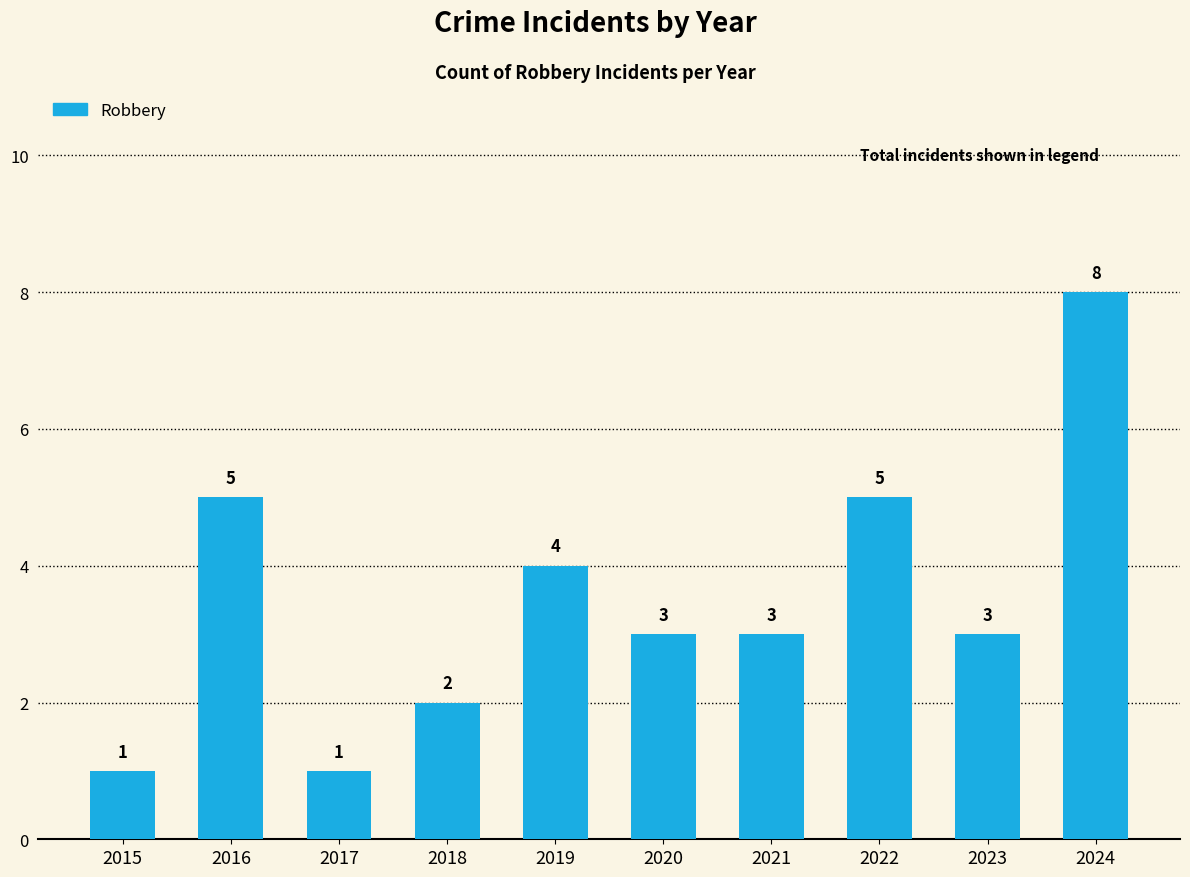

Which label corresponds to the largest value in the chart?

2024